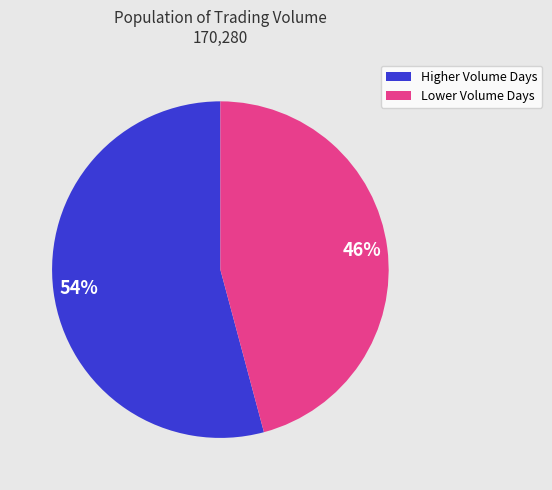

To the nearest percent, what is the average slice percentage?

50%